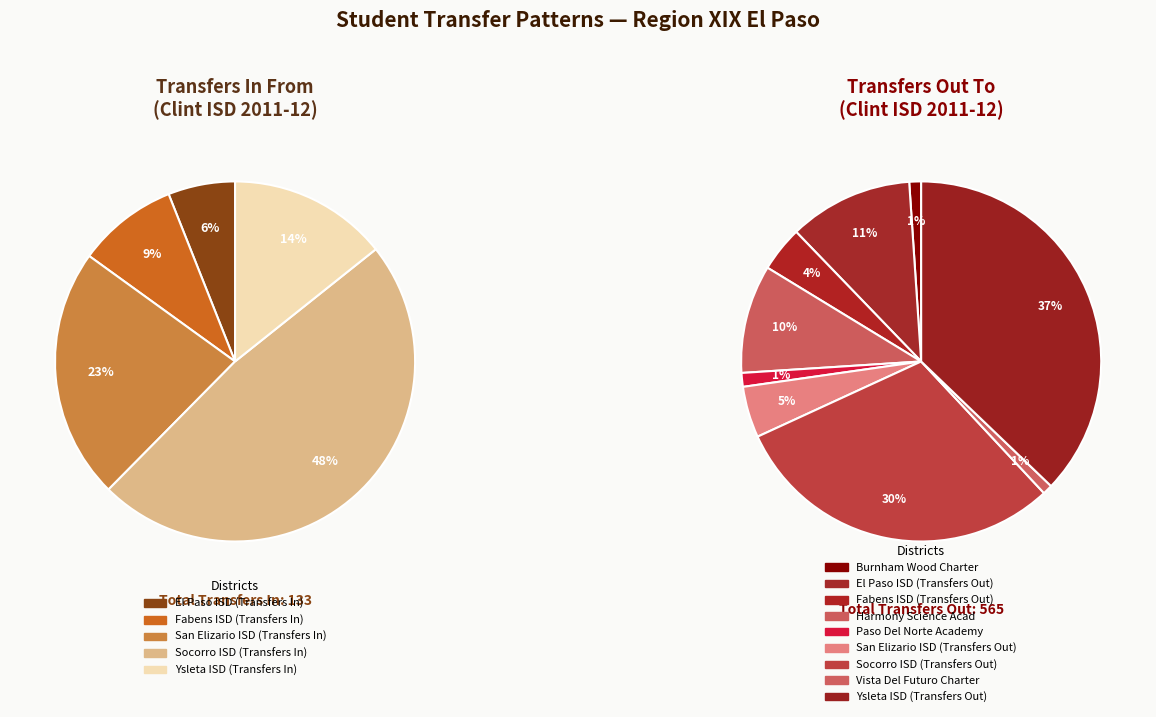

What is the smallest slice in the pie chart?

El Paso ISD (Transfers In)